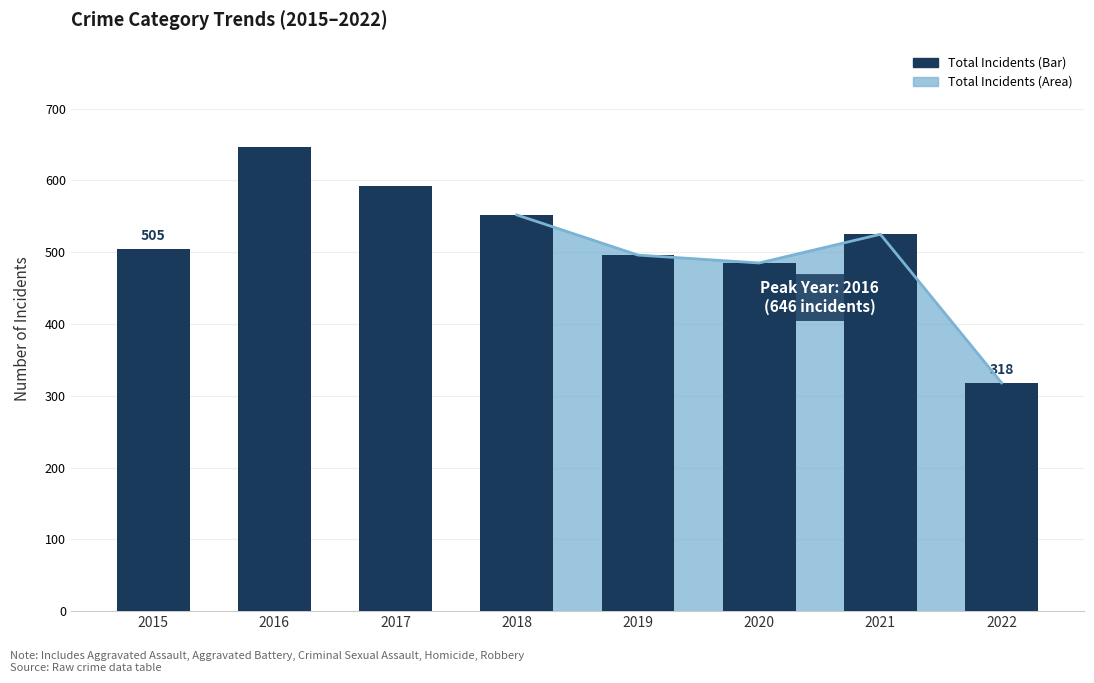

Which has a higher value, 2019 or 2020?

2019